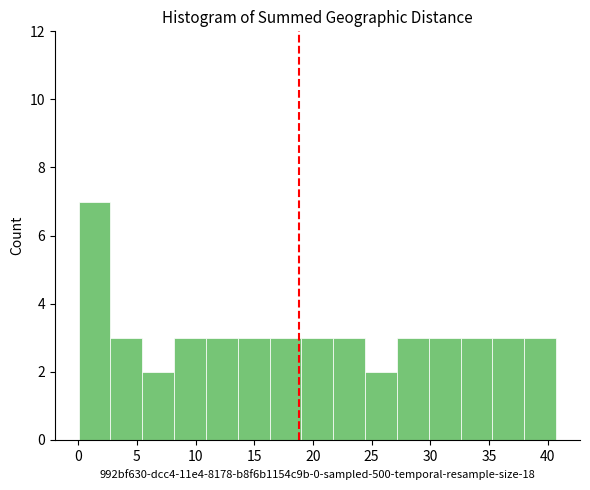

Reading left to right, list every bar in this chart as the range it spans on the x-axis followed by its height. Neither the bar edges nor the heights are printed on the chart, so give them approximately, as read against the axes.

0.0 to 2.5: 7
2.5 to 5.5: 3
5.5 to 8.0: 2
8.0 to 11.0: 3
11.0 to 13.5: 3
13.5 to 16.5: 3
16.5 to 19.0: 3
19.0 to 21.5: 3
21.5 to 24.5: 3
24.5 to 27.0: 2
27.0 to 30.0: 3
30.0 to 32.5: 3
32.5 to 35.5: 3
35.5 to 38.0: 3
38.0 to 40.5: 3